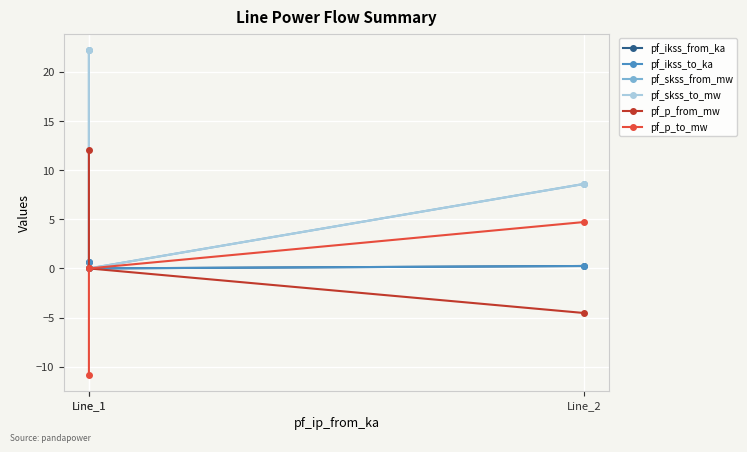

Between Line_1 and Line_2, which is larger?

Line_1